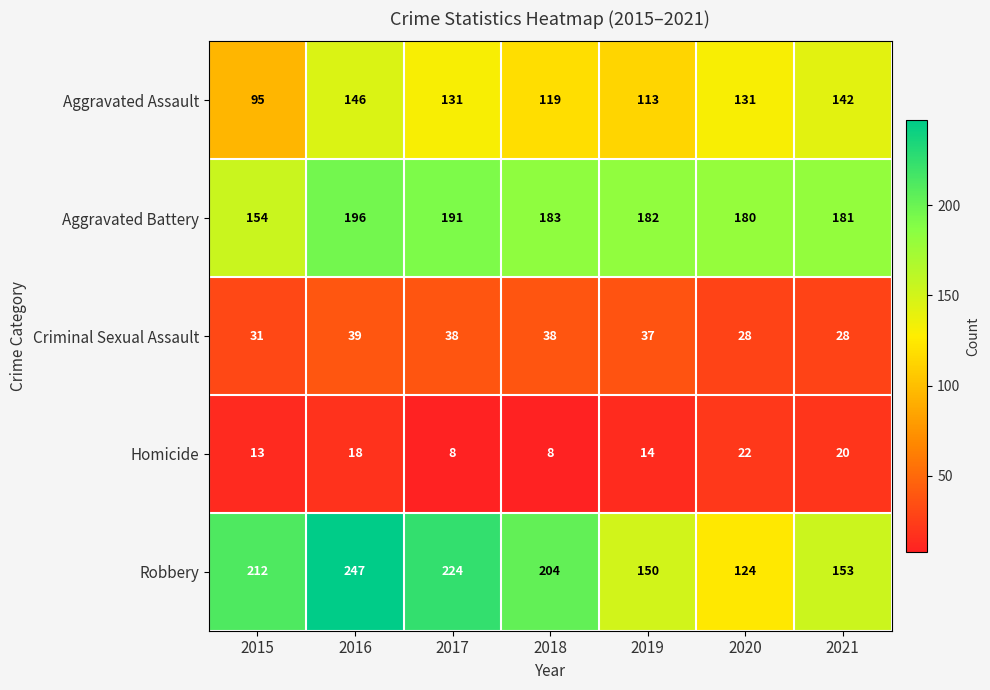

Rank the series by their maximum value, from highest to lowest.

Robbery, Aggravated Battery, Aggravated Assault, Criminal Sexual Assault, Homicide